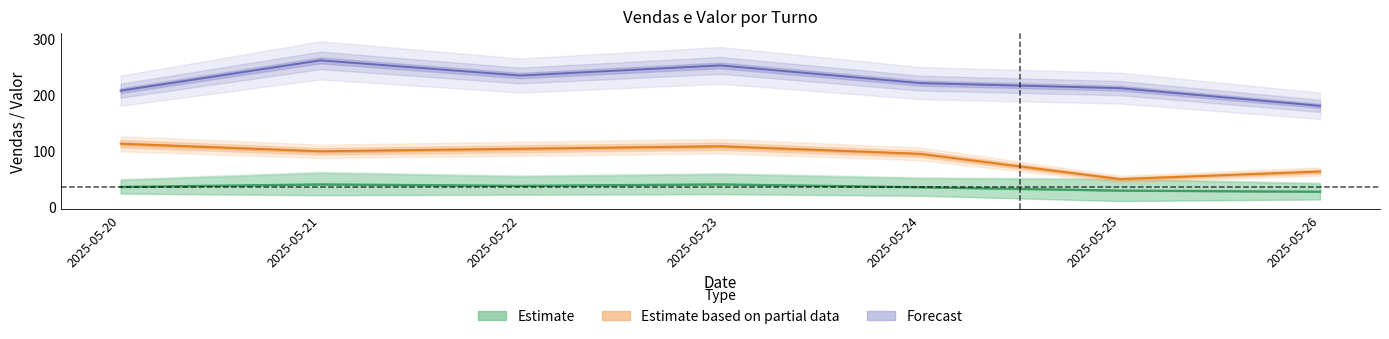

The manhã_vendas series shows 67.8 at 2025-05-21. True or false?

False